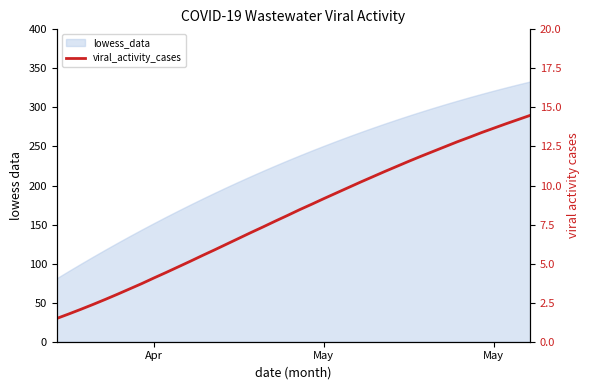

How many lines are shown in the chart?

1